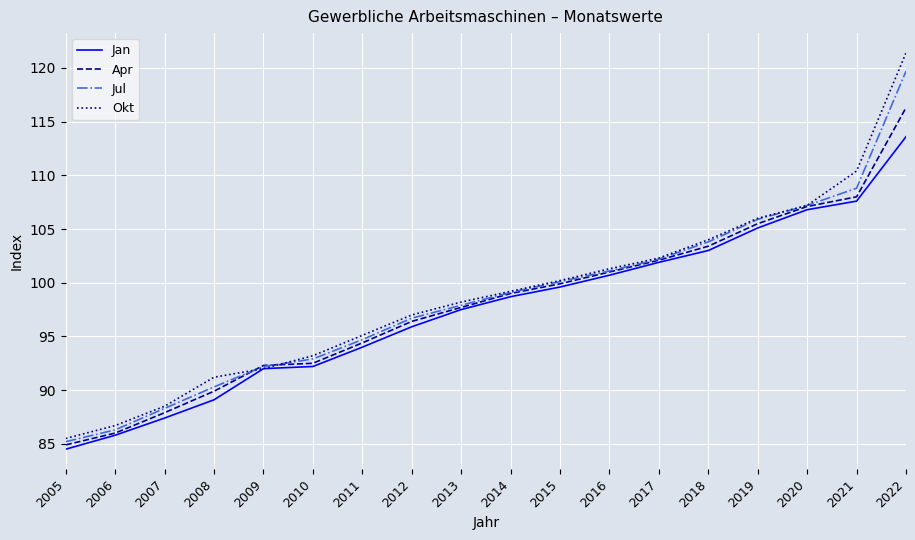

Between 2009 and 2012, which series saw the biggest shift?

Okt